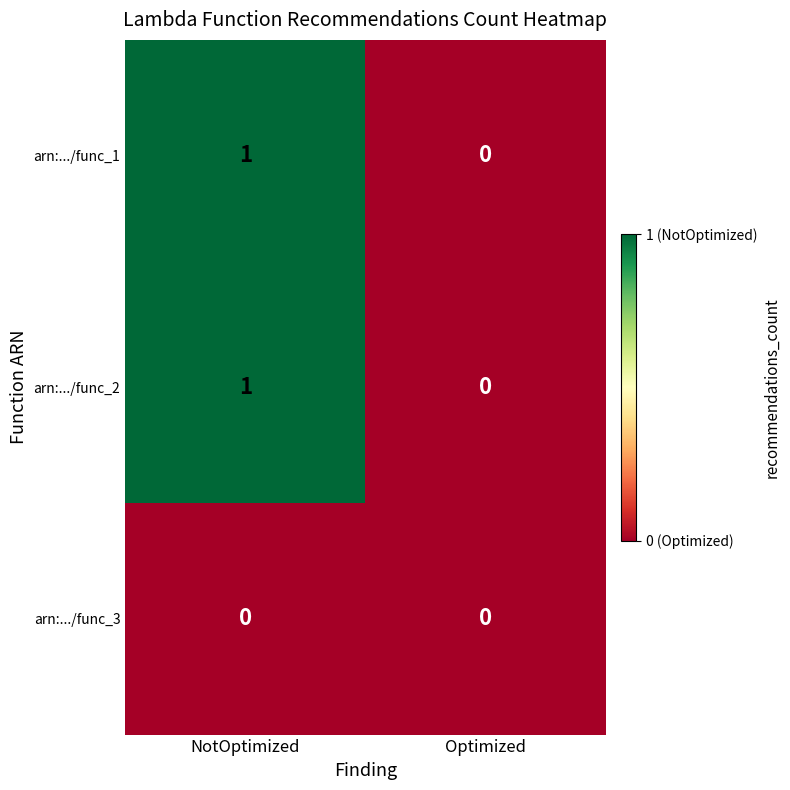

At which category is the sum across all series the highest?

NotOptimized